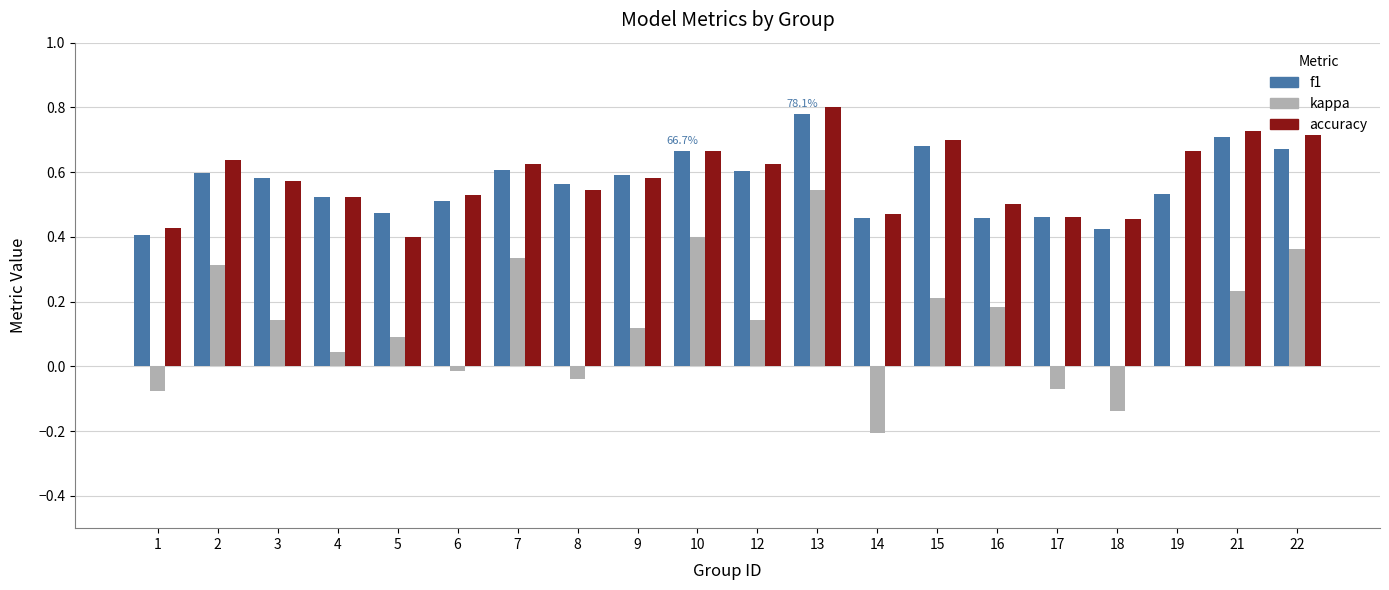

How many distinct data groups are displayed?

3